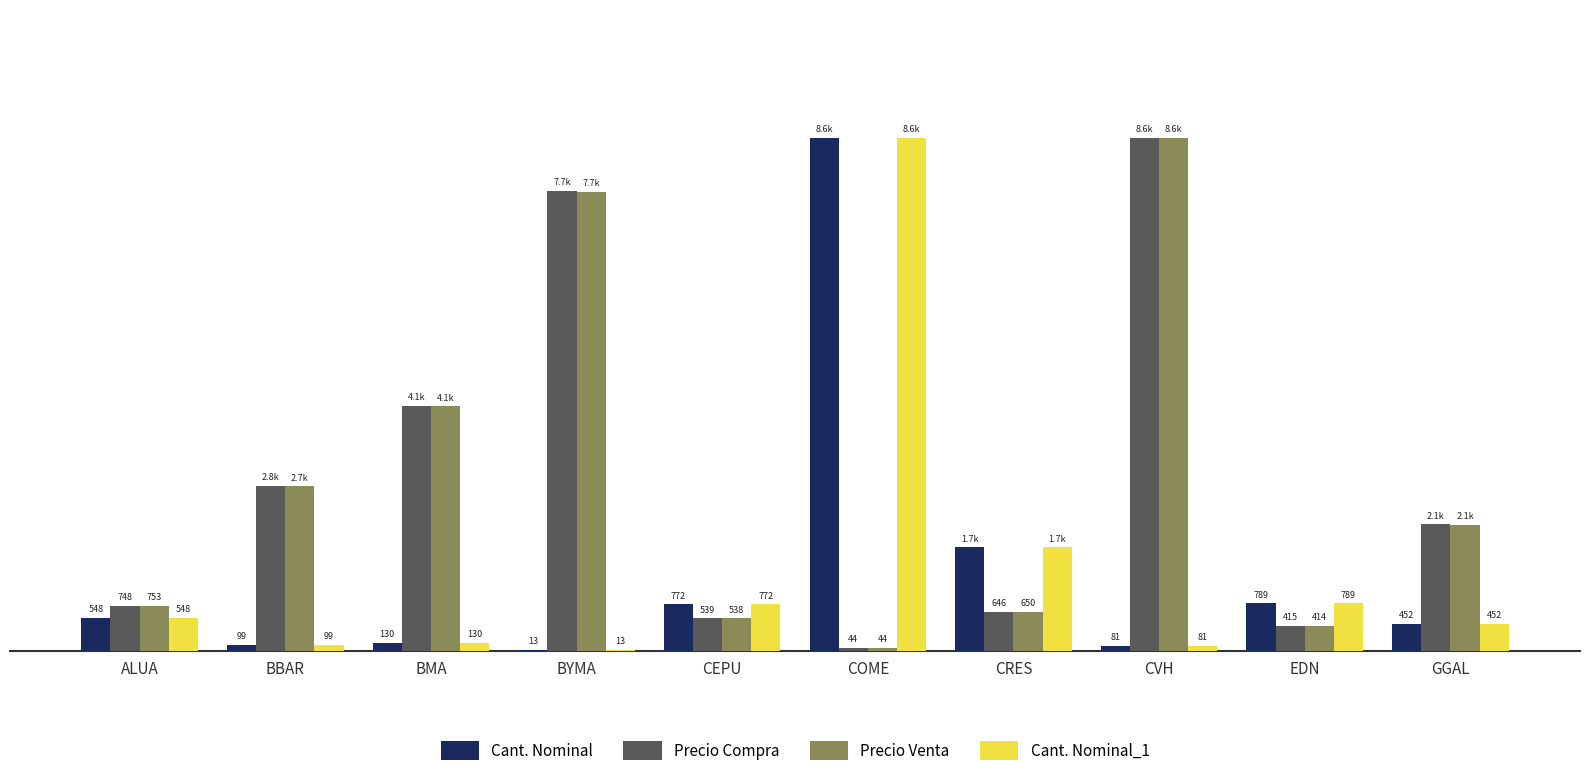

Where does the Precio Compra series first go above 2113?

BBAR